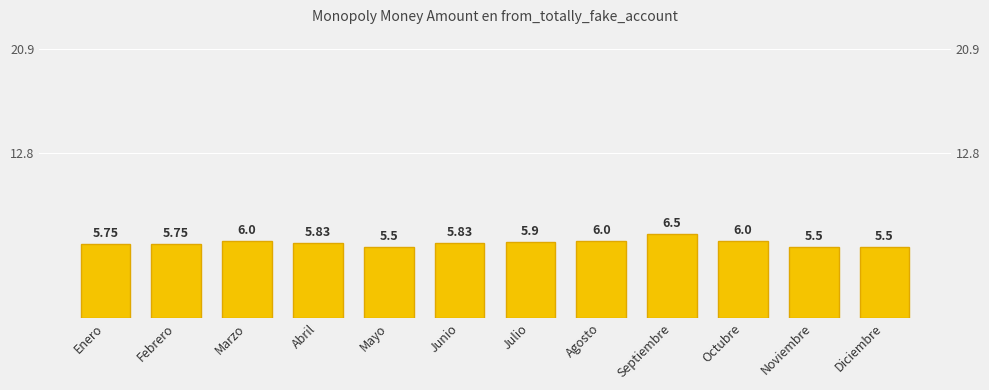

What is the ratio of the value at Diciembre to the value at Junio?

0.9